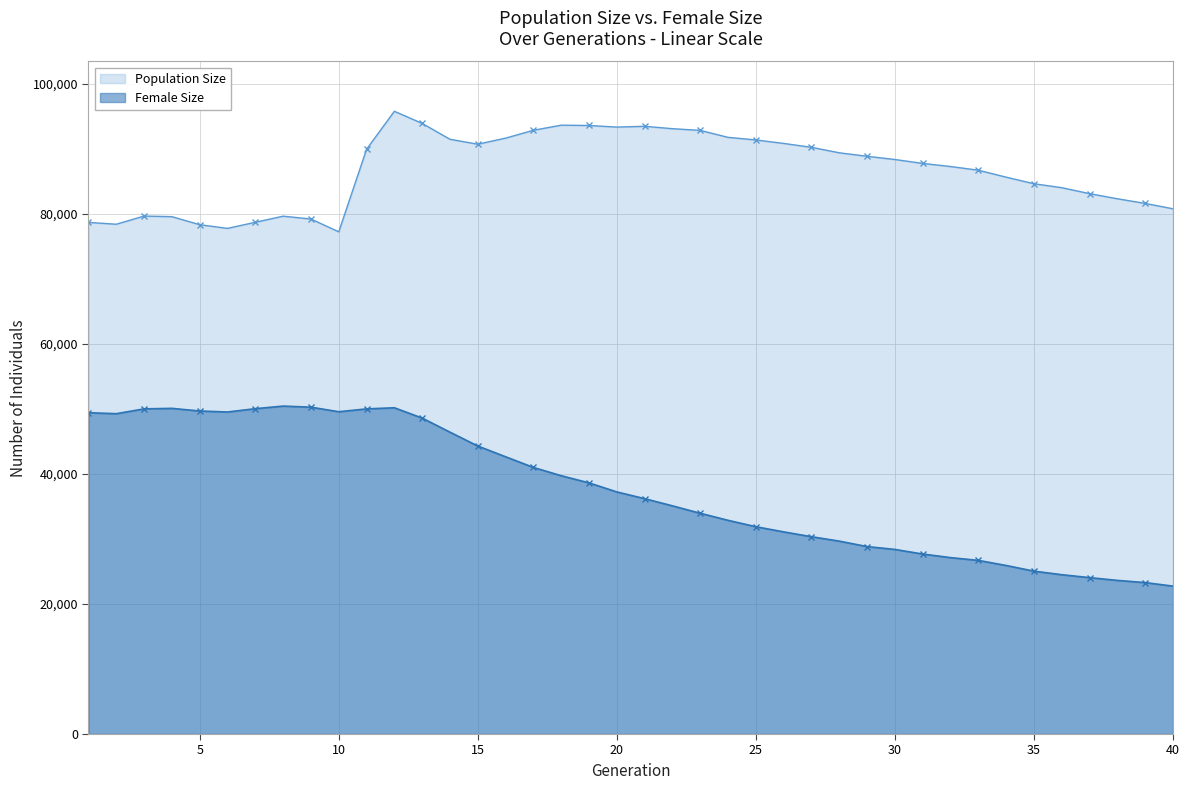

What is the sum of the Population Size values at 37 and 28?

172543